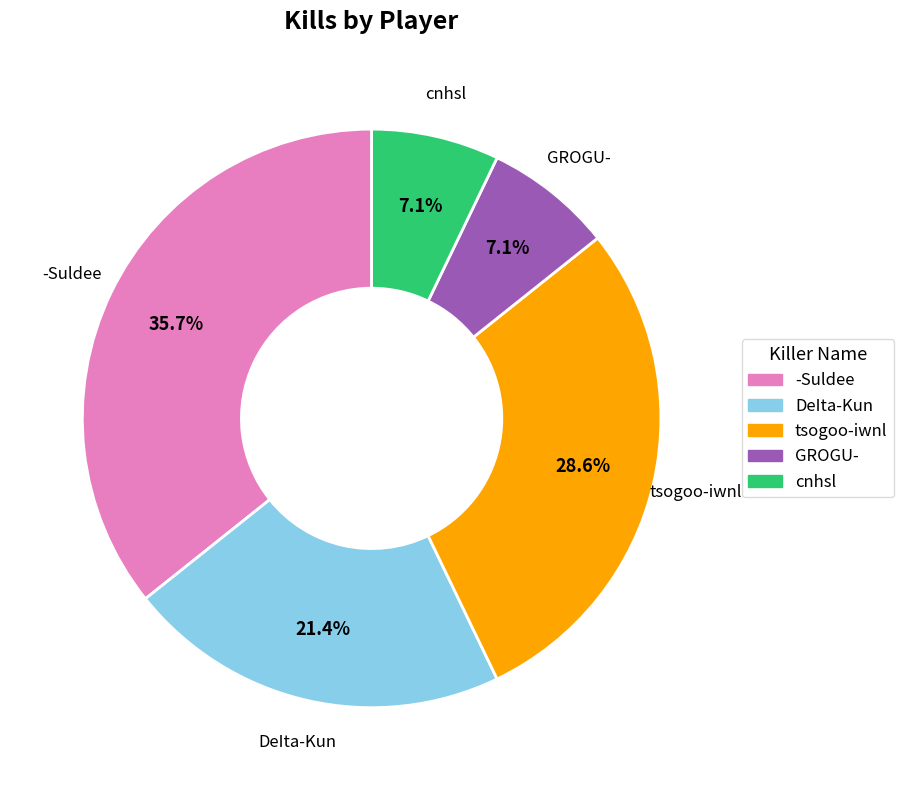

What portion of the pie excludes GROGU-?

92.9%